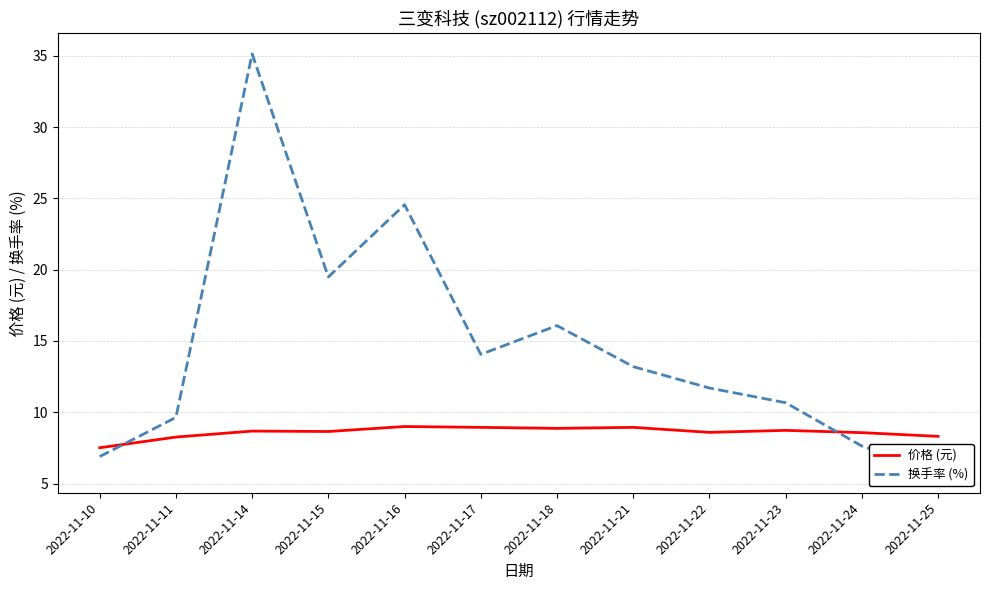

Rank the series by their maximum value, from lowest to highest.

价格 (元), 换手率 (%)